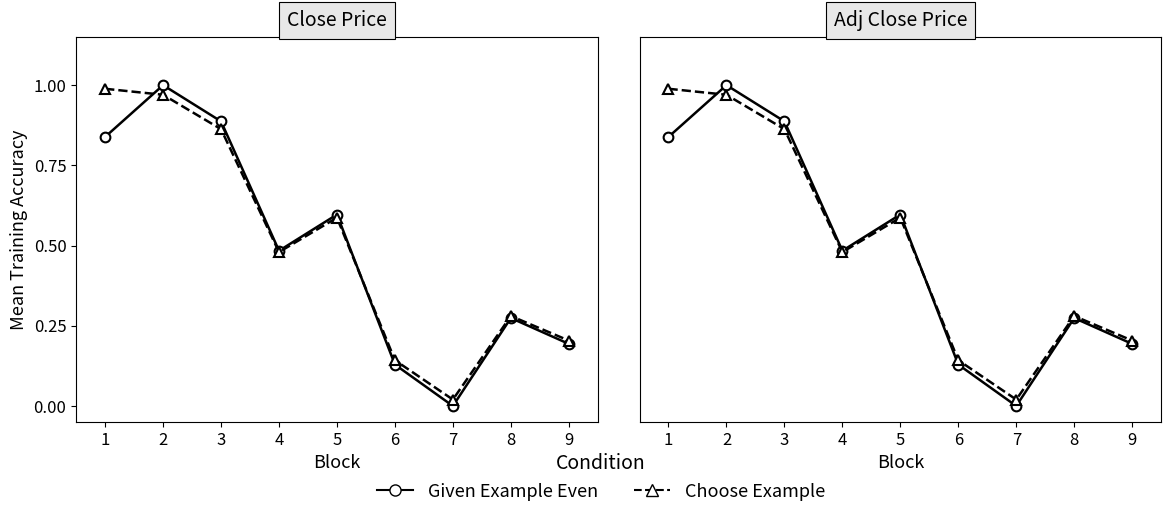

How many lines are shown in the chart?

4